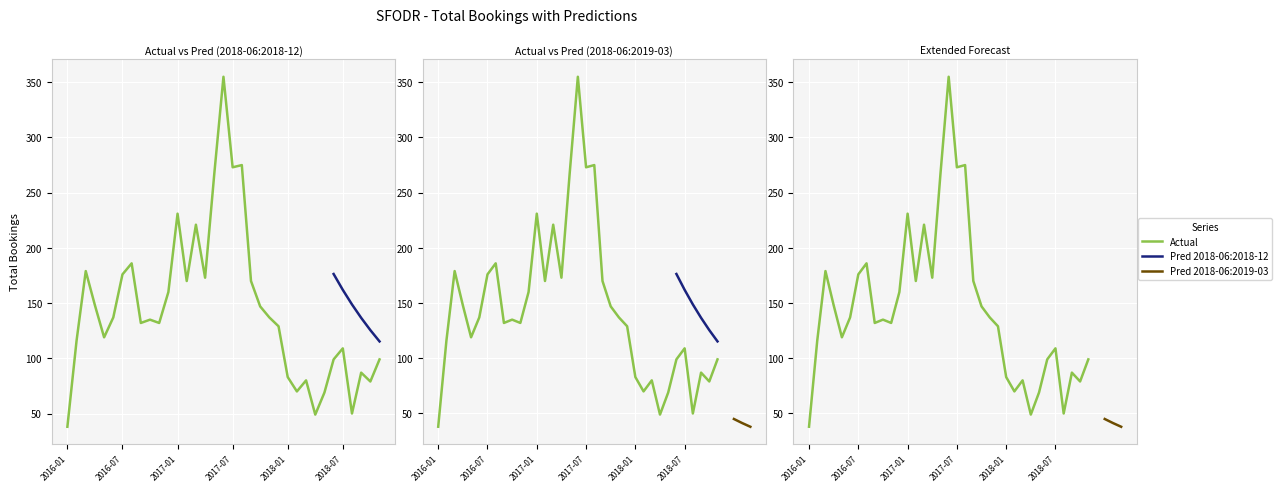

Is this an area chart (filled region under the line)?

No